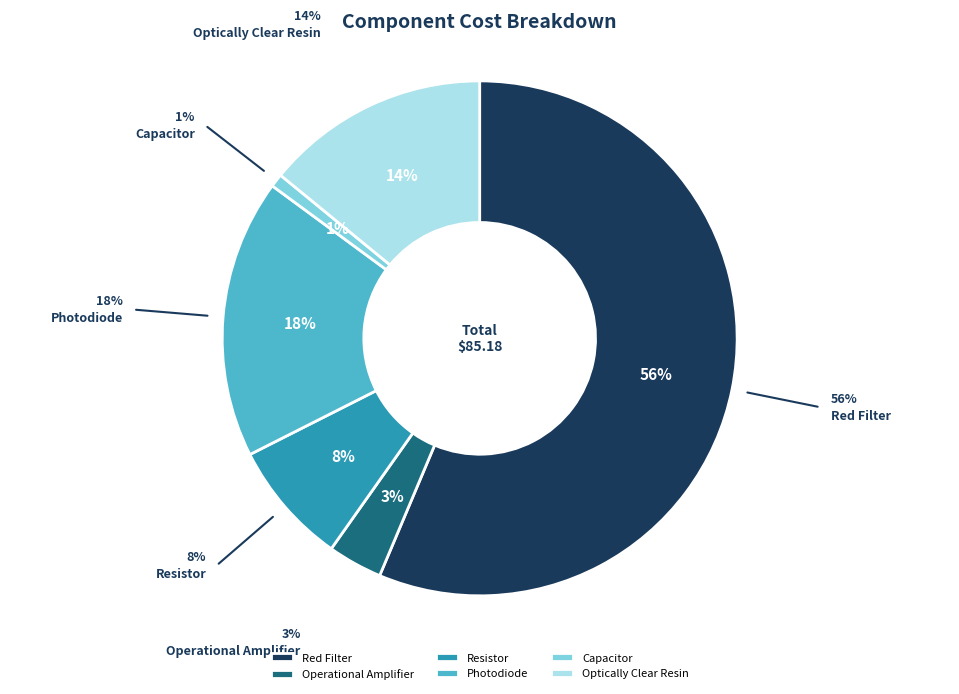

True or false: Red Filter accounts for 63% of the total.

False